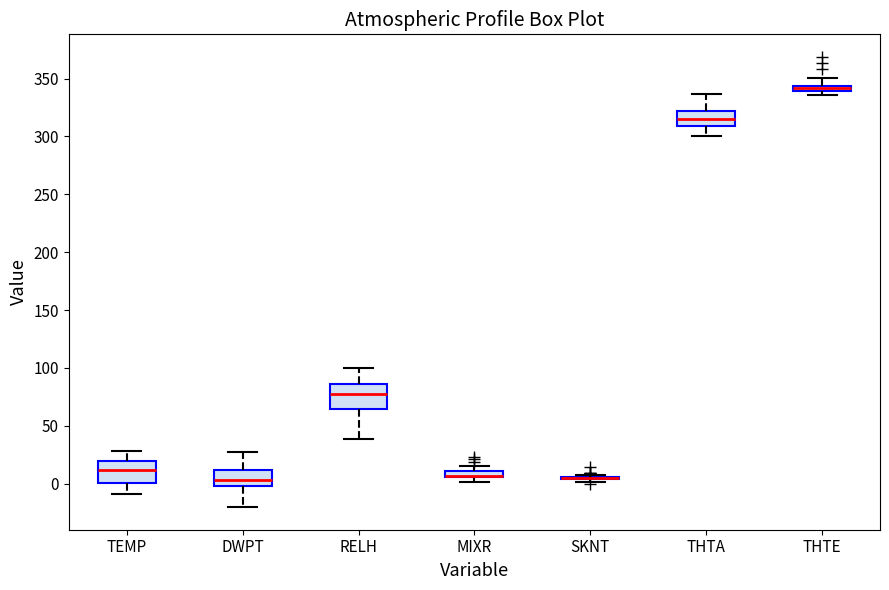

Where does the median line of the box for THTA sit on the y-axis? The values are not printed on the chart, so give them approximately, as read against the axis.

315